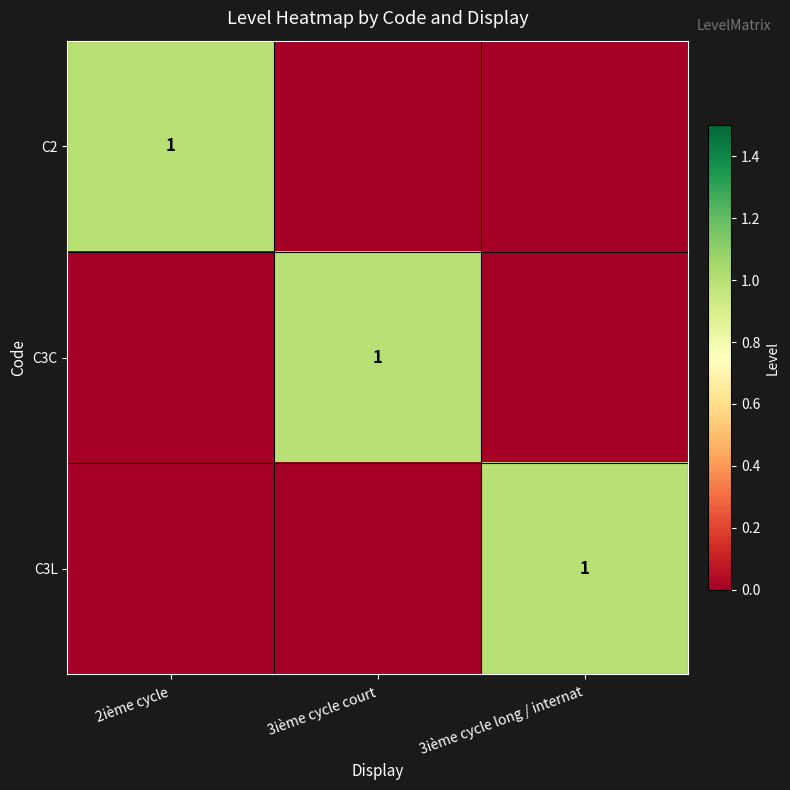

The value of C3L at 3ième cycle long / internat is 1. True or false?

True